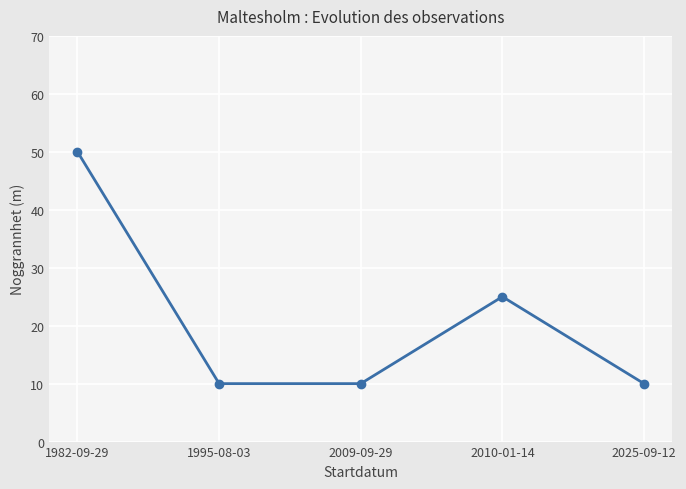

What is the average value?

21